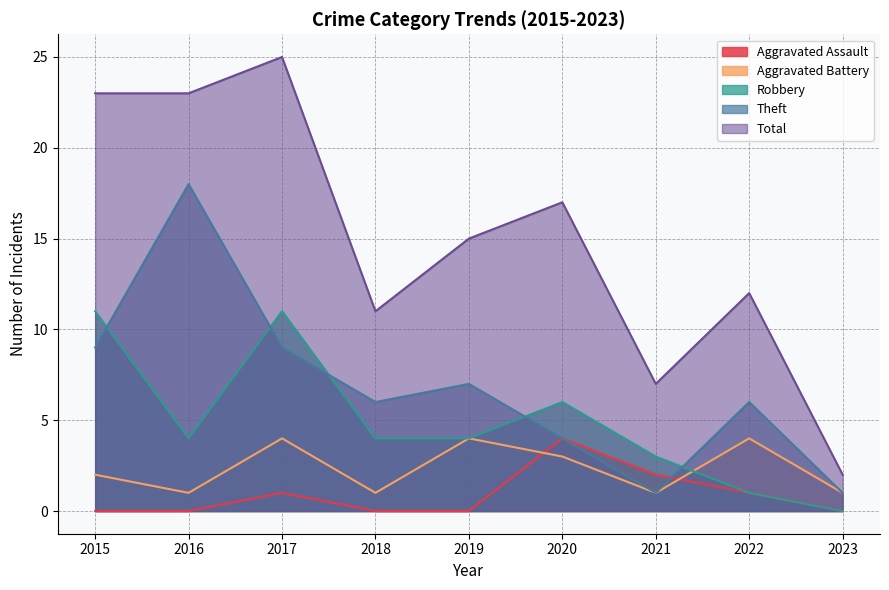

How many data points in Aggravated Battery are less than 2?

4